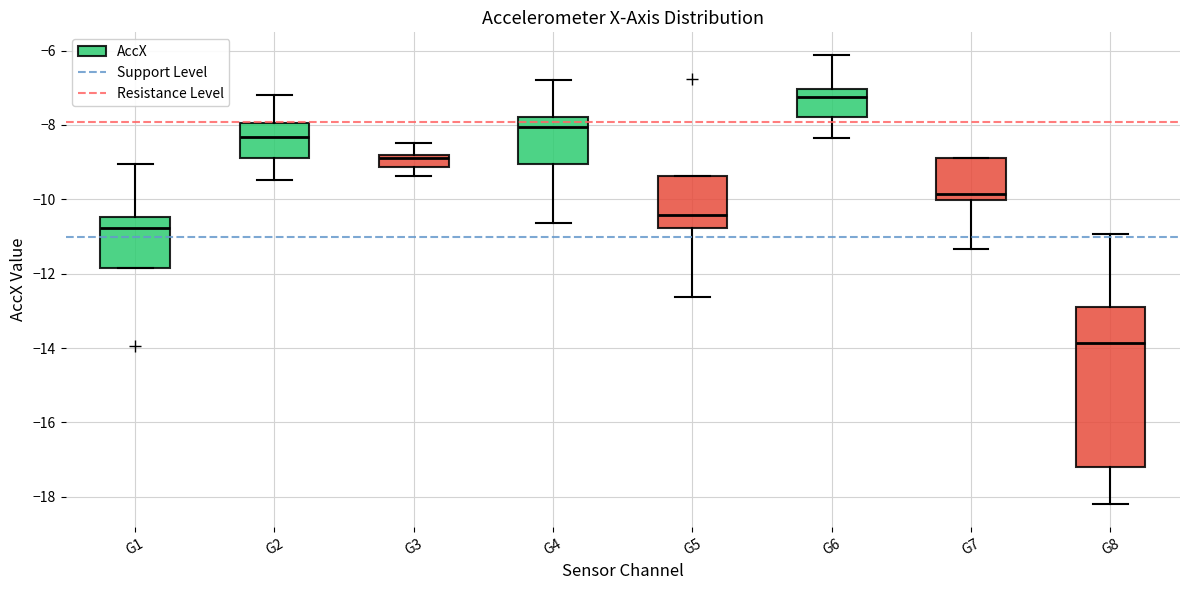

Reading left to right, read every box against the y-axis: the position of its median line, the range the box covers, and the ends of its whiskers. The values are not printed on the chart, so give them approximately, as read against the axis.

G1: median -10.8, box -11.8 to -10.4, whiskers -11.8 to -9.0
G2: median -8.4, box -8.8 to -8.0, whiskers -9.4 to -7.2
G3: median -8.8 (just below the box's upper edge), box -9.2 to -8.8, whiskers -9.4 to -8.4
G4: median -8.0, box -9.0 to -7.8, whiskers -10.6 to -6.8
G5: median -10.4, box -10.8 to -9.4, whiskers -12.6 to -9.4
G6: median -7.2, box -7.8 to -7.0, whiskers -8.4 to -6.2
G7: median -9.8, box -10.0 to -8.8, whiskers -11.4 to -8.8
G8: median -13.8, box -17.2 to -12.8, whiskers -18.2 to -11.0